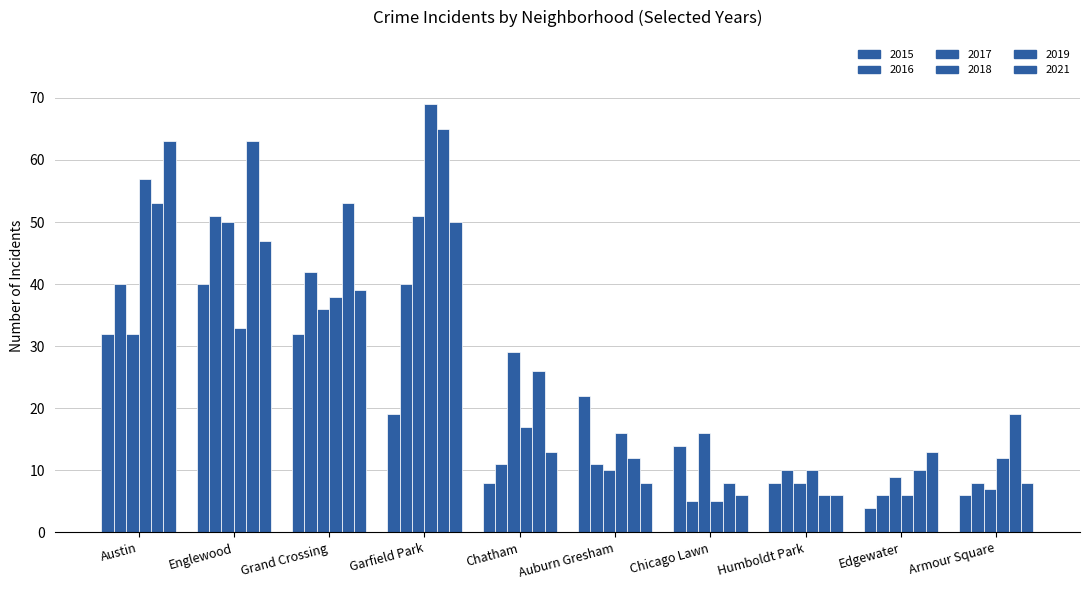

How many groups of bars are there?

10